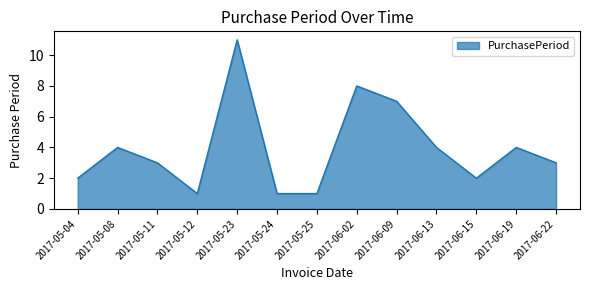

Where is the data nearest to the value 6?

2017-06-09